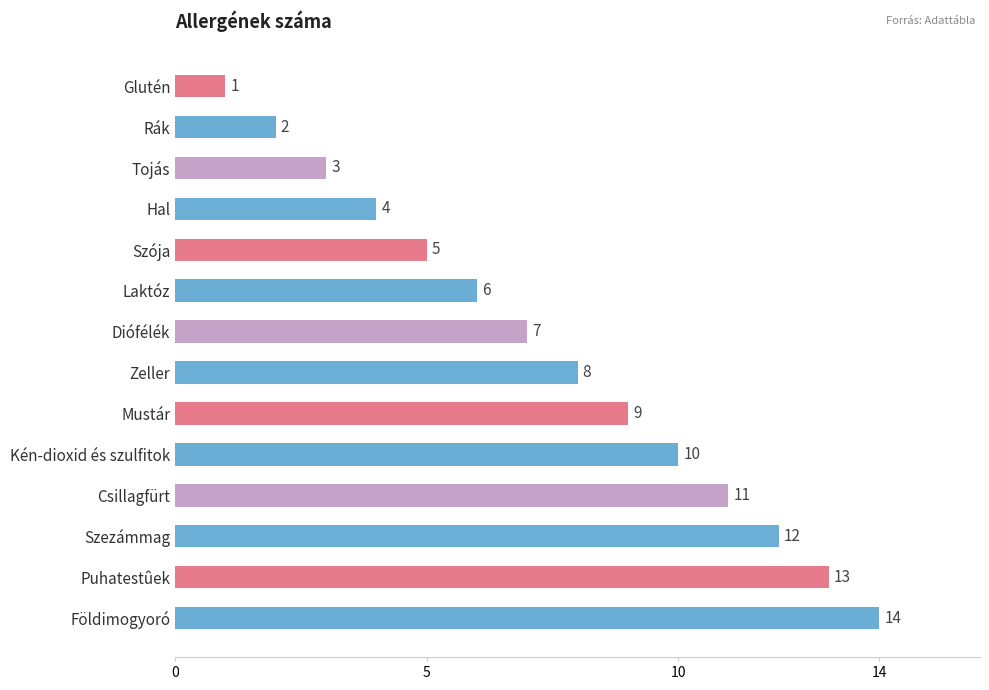

What is the average value?

8